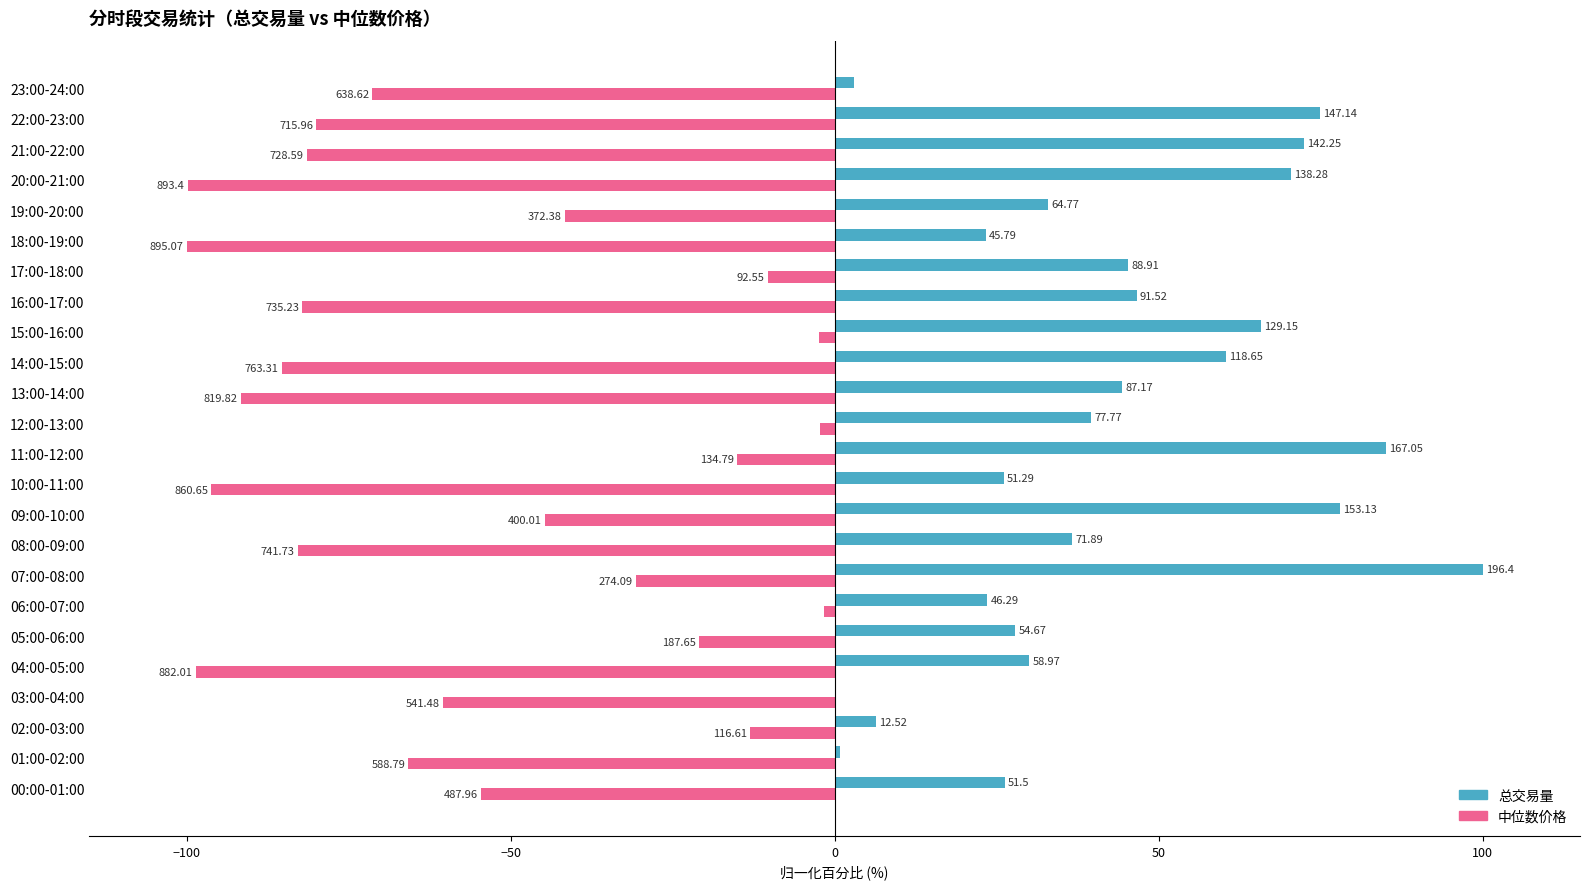

How many values in the 总交易量 series are below 39?

12